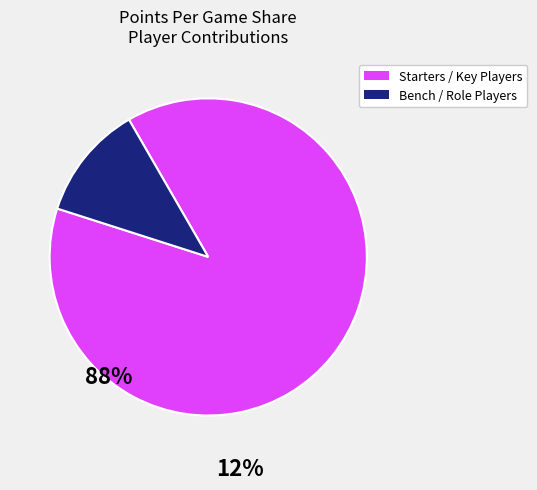

Is there a majority slice in this chart?

Yes